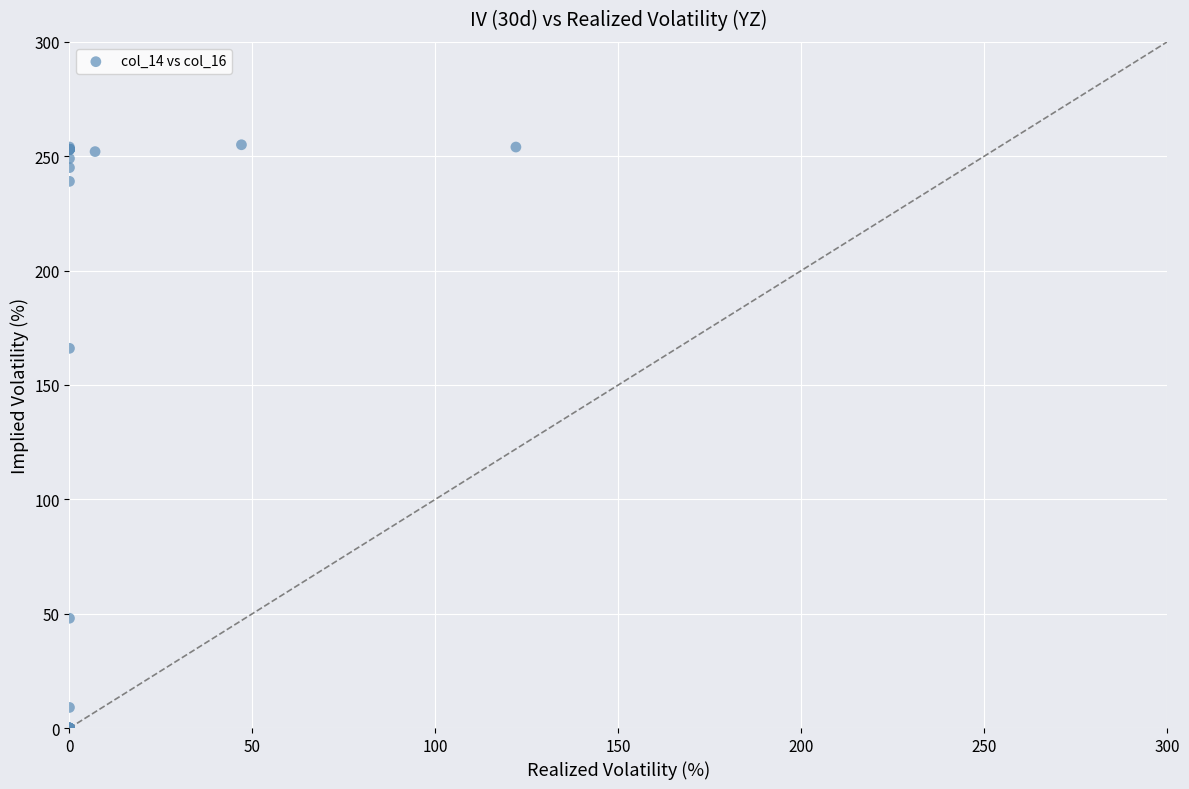

What Y value in the scatter plot is closest to 127?

166